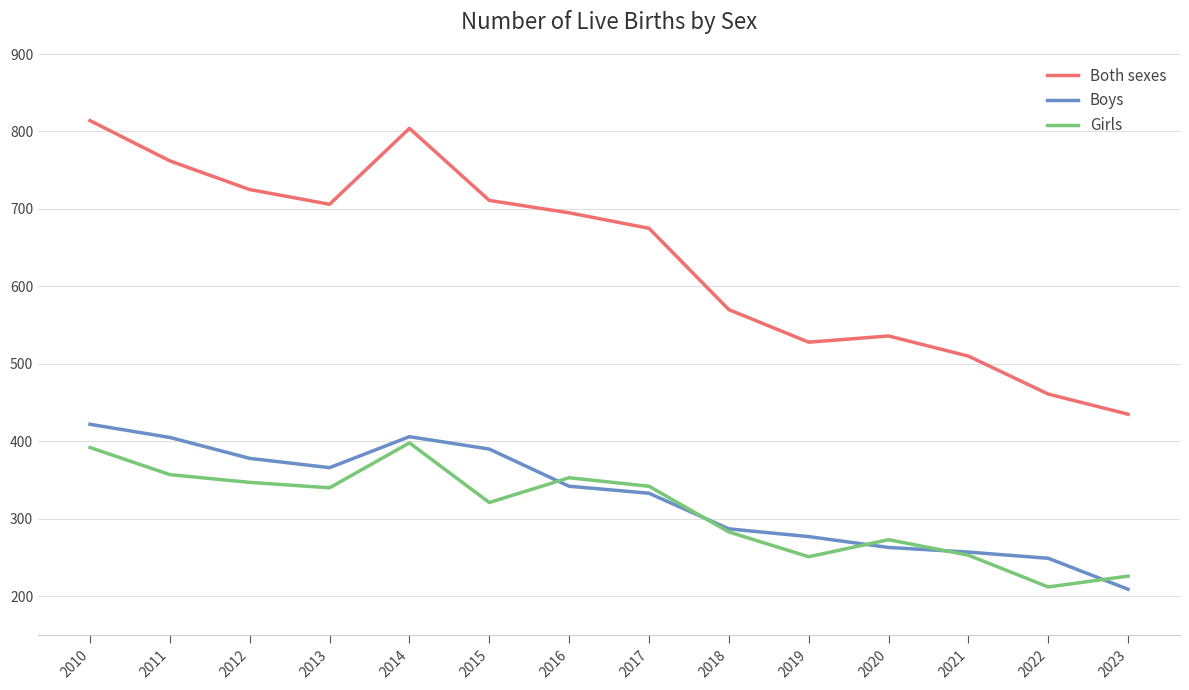

Which series changed the most between 2010 and 2017?

Both sexes